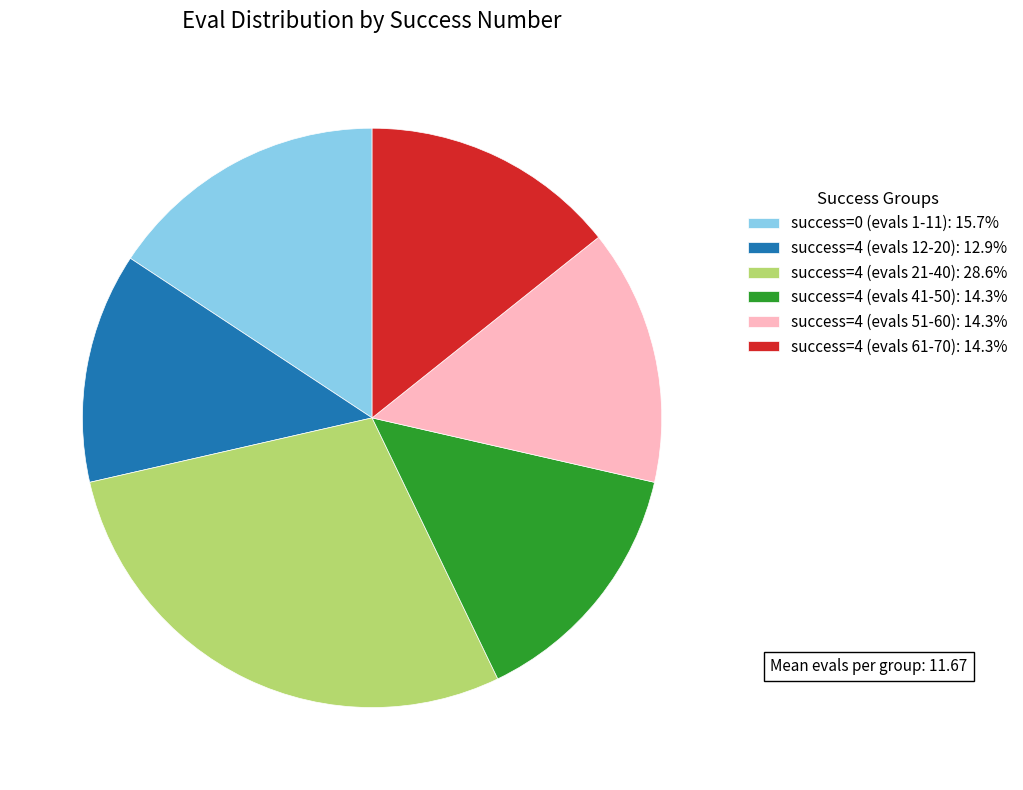

Does success=4 (evals 21-40): 28.6% represent more than half of the total?

No